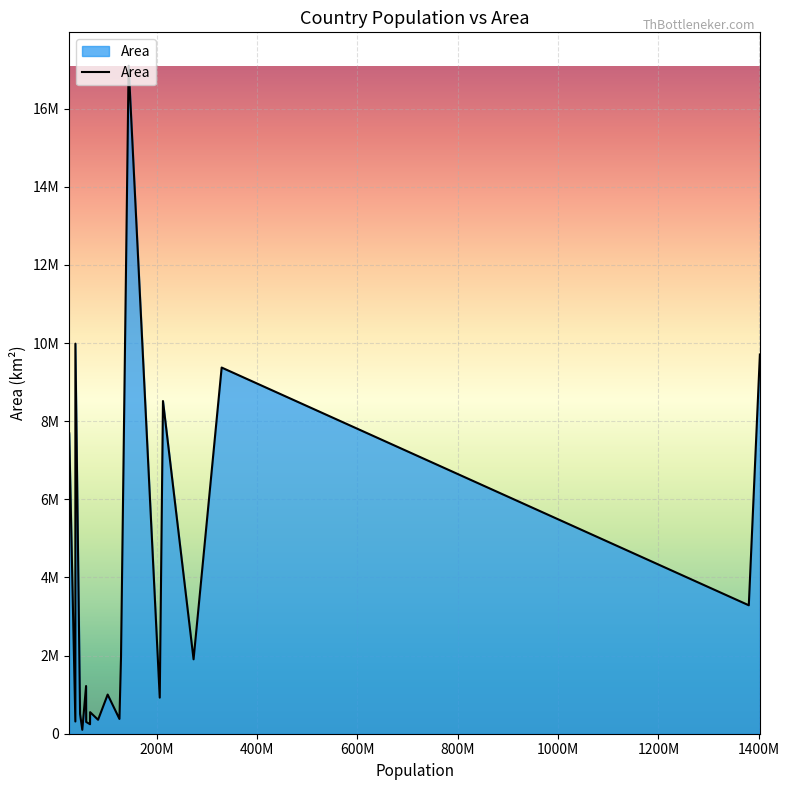

Rank the categories by value from highest to lowest.

Russia, Canada, China, United States, Brazil, Australia, India, Mexico, Indonesia, South Africa, Egypt, Nigeria, France, Spain, Japan, Germany, Poland, Italy, United Kingdom, South Korea